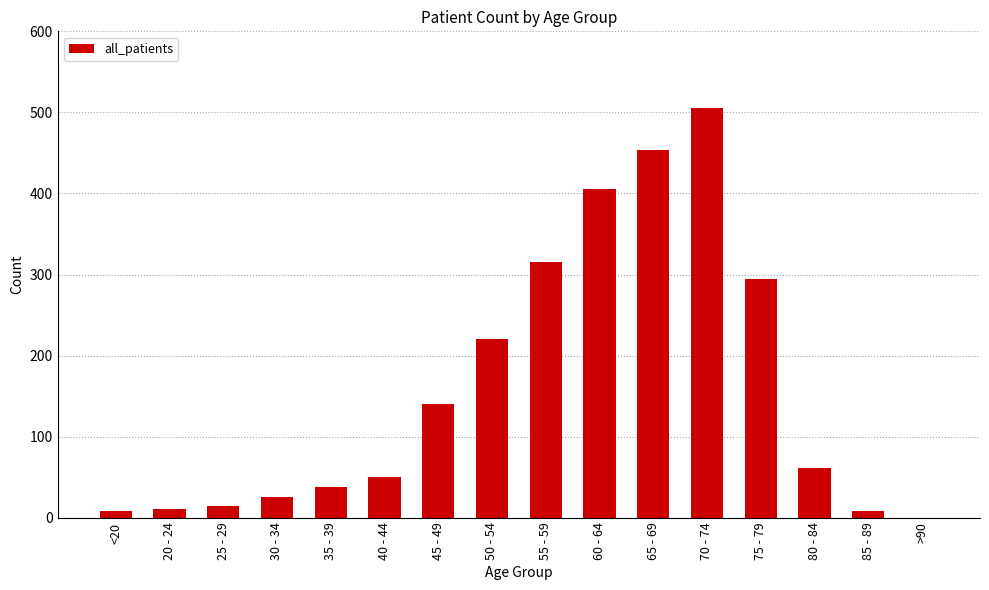

Which has a higher value, 70 - 74 or 45 - 49?

70 - 74